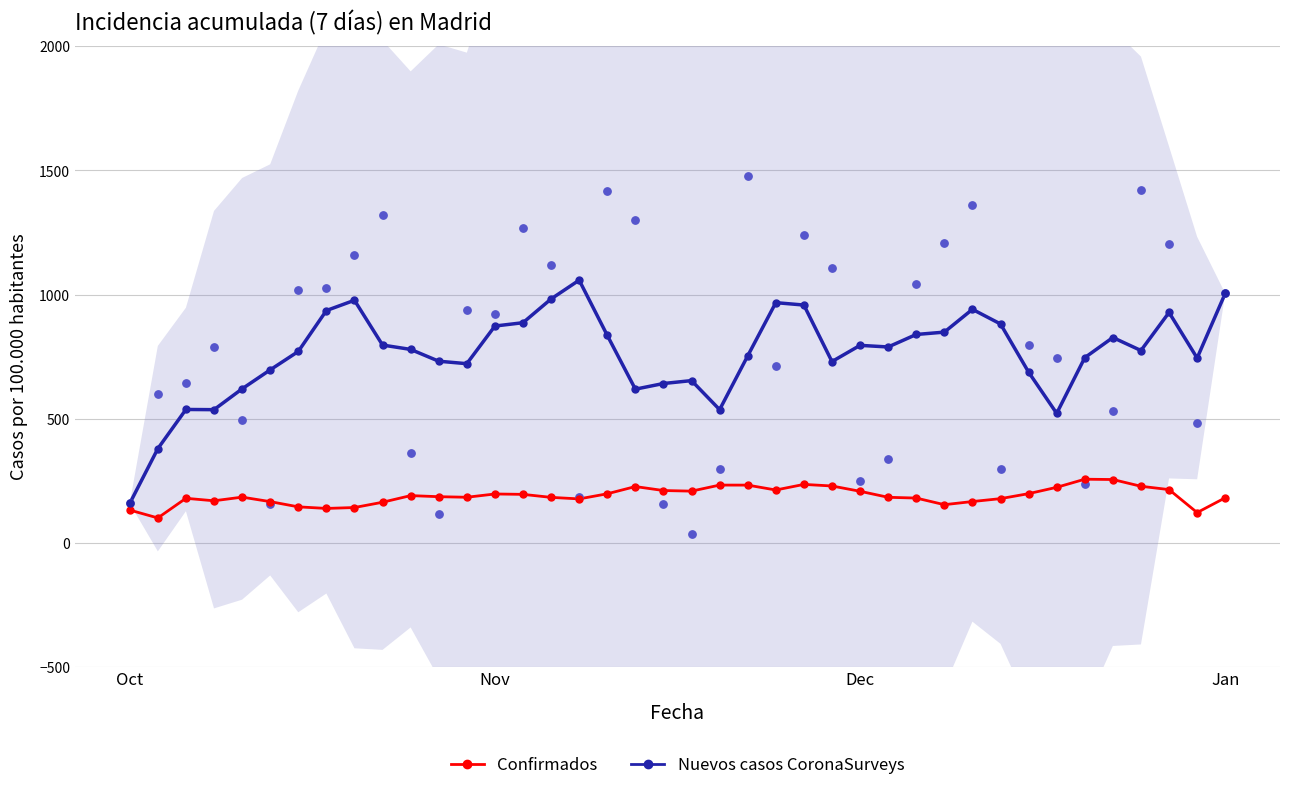

What is the total value across all series at 33?

744.9